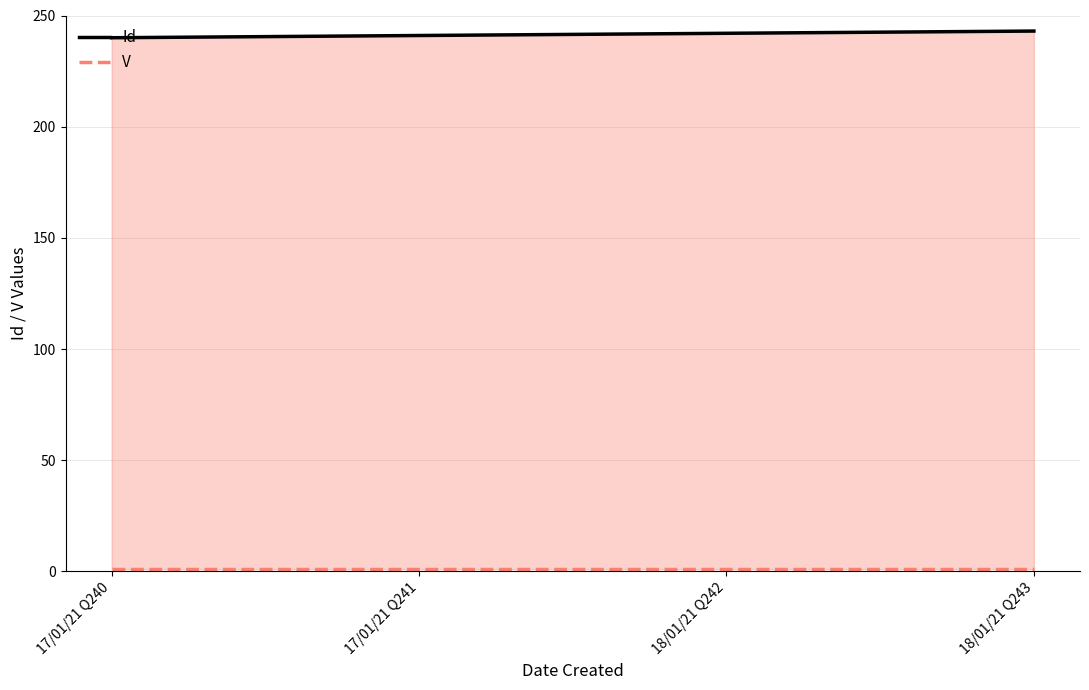

True or false: V and Id cross at least once.

False